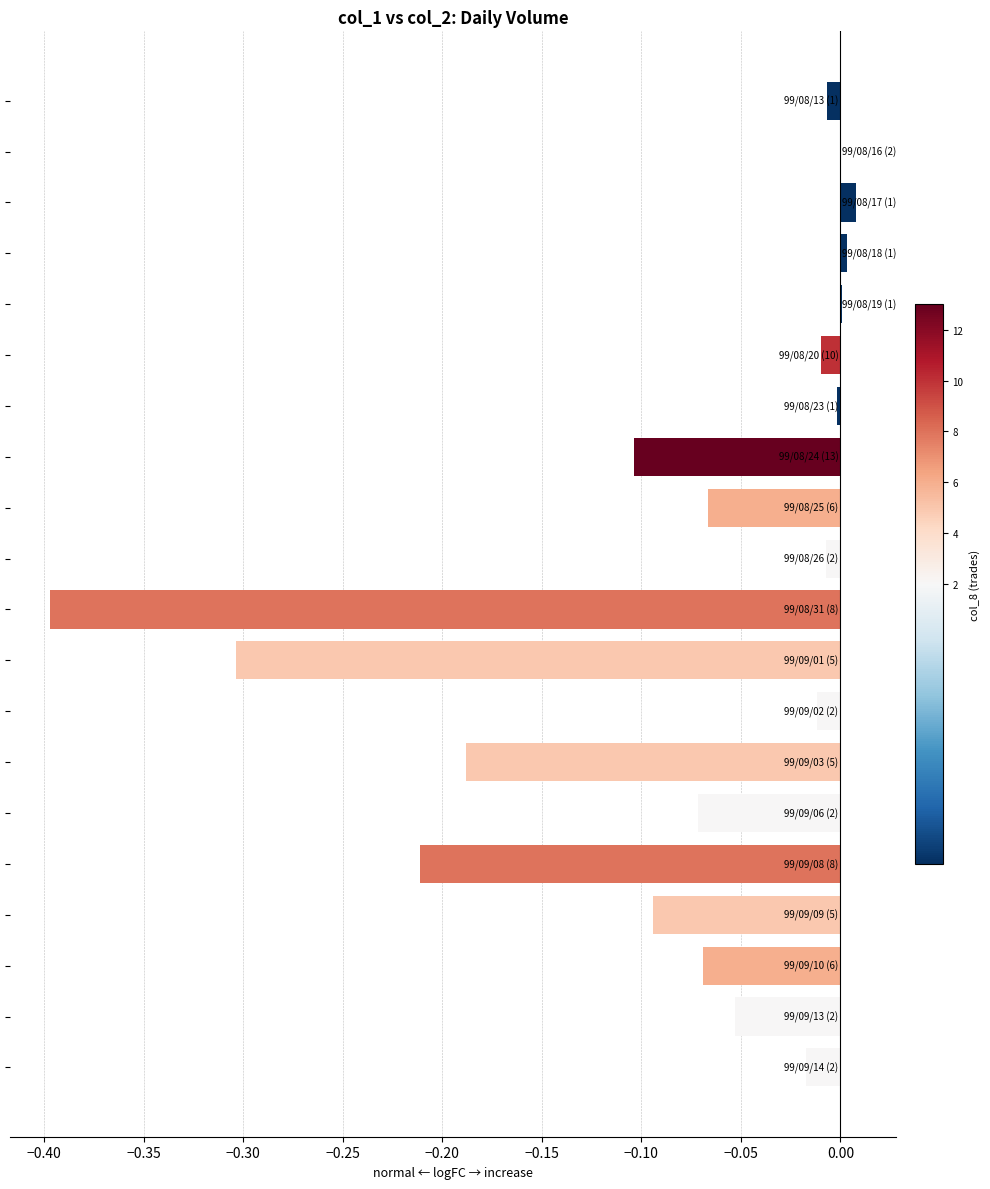

What is the sum of all values?

-1.6